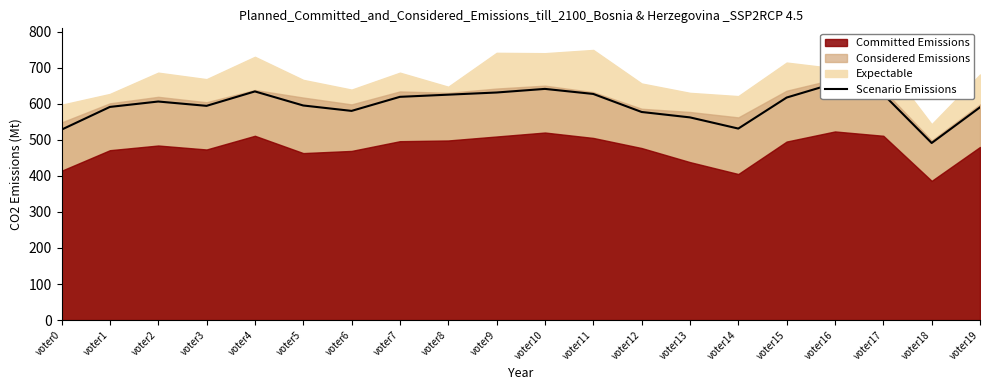

List the labels in order of value, smallest first.

voter18, voter0, voter14, voter13, voter12, voter6, voter19, voter1, voter3, voter5, voter2, voter15, voter7, voter8, voter17, voter11, voter9, voter4, voter10, voter16